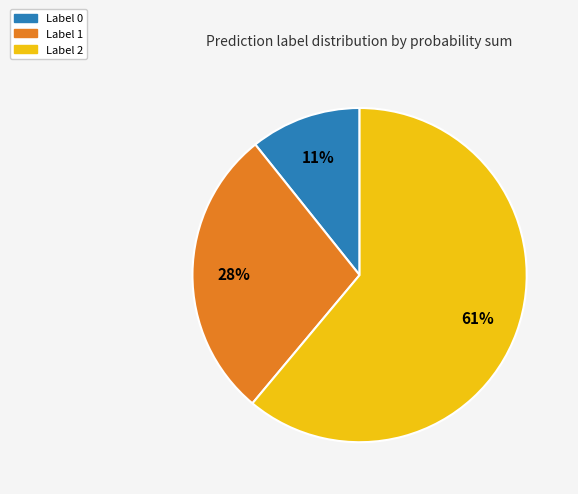

Is it true that Label 0 is 5% of the pie?

False